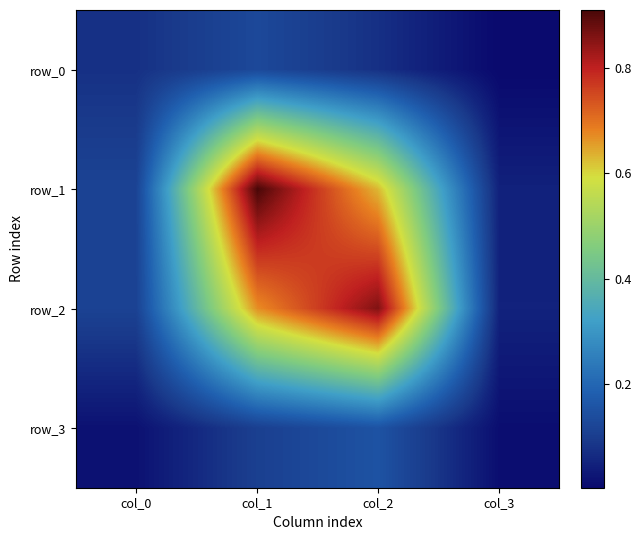

List the series in order of their peak value, lowest first.

row_0, row_3, row_2, row_1